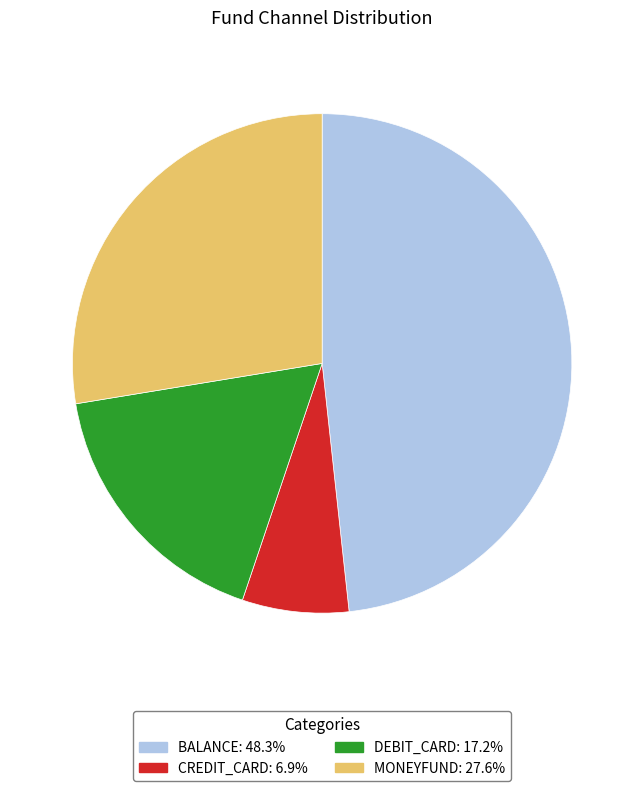

Is there a majority slice in this chart?

No